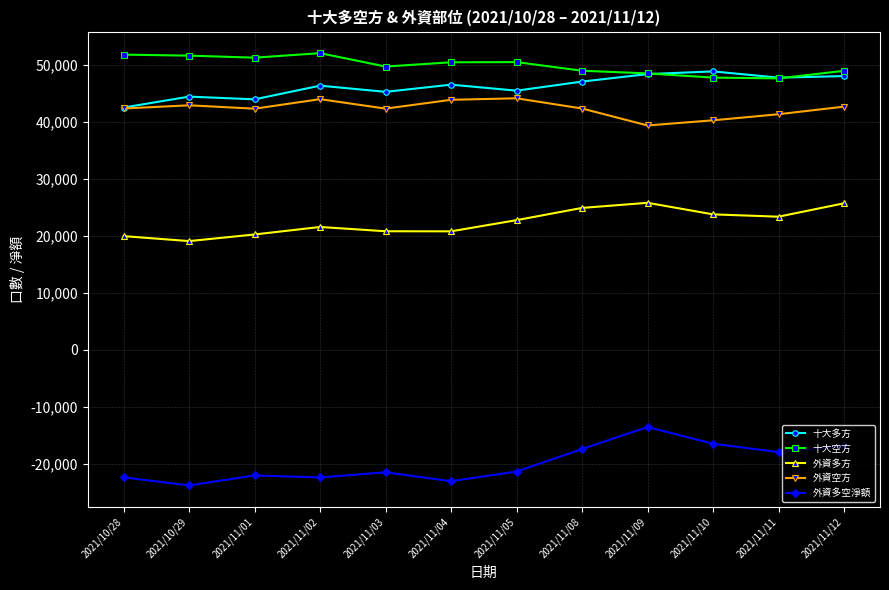

How many lines are shown in the chart?

5